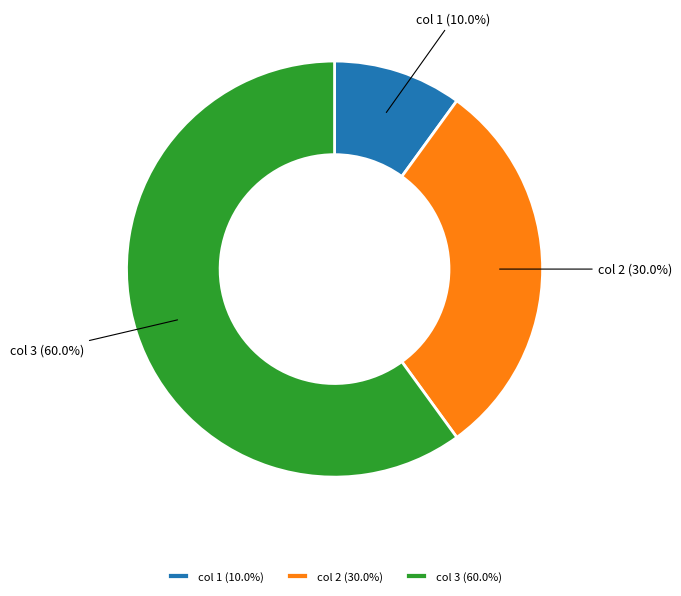

Is there a majority slice in this chart?

Yes